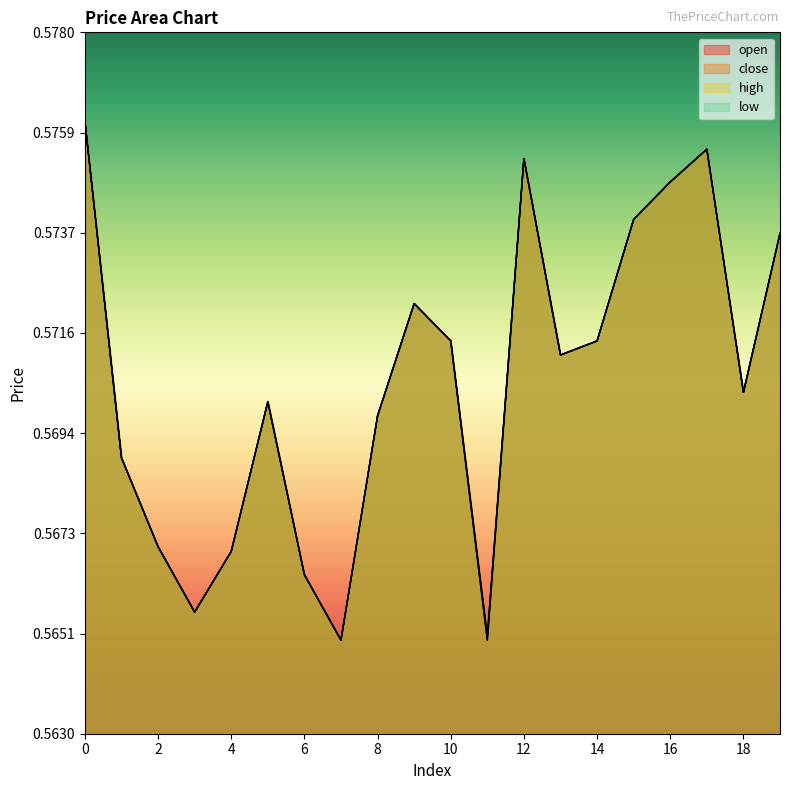

What is the value of the low point at the 15th from the left?

0.6